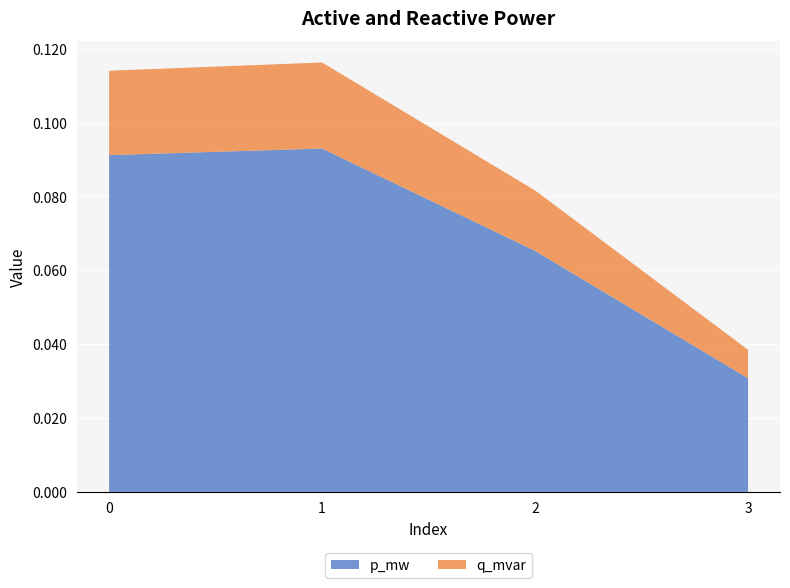

Reading left to right, transcribe all the data shown in this chart.

p_mw: 0.1	0.1	0.1	0.0
q_mvar: 0.0	0.0	0.0	0.0